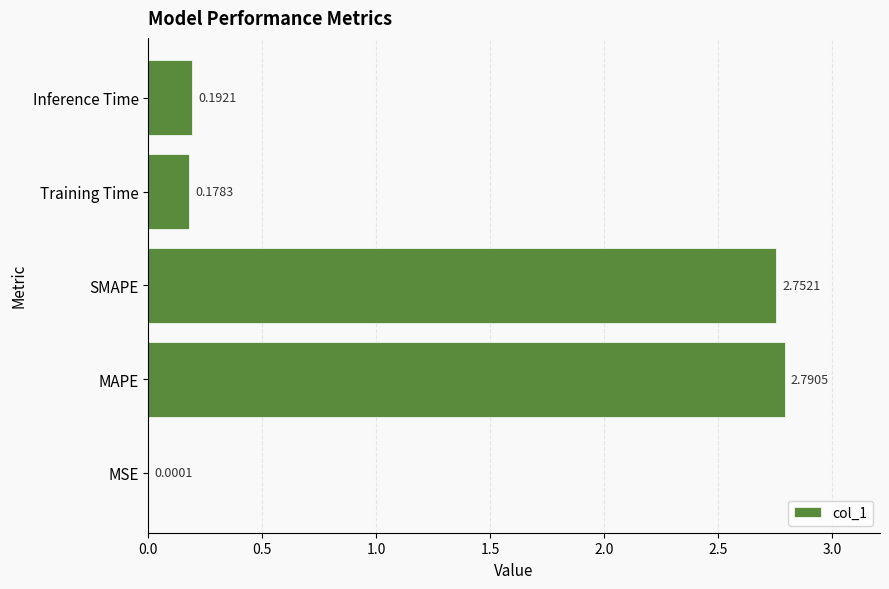

Which label corresponds to the largest value in the chart?

MAPE